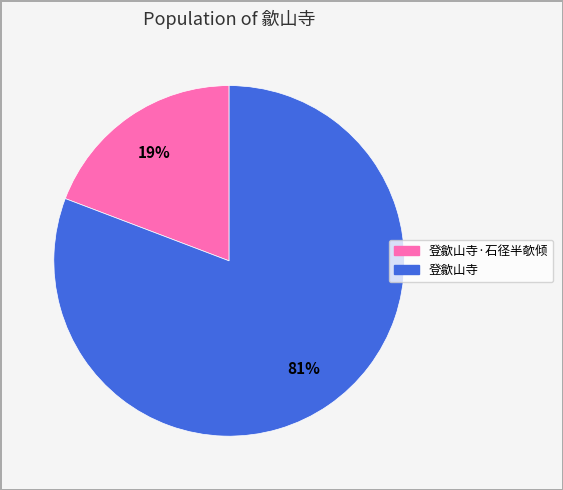

To the nearest percent, what is the average slice percentage?

50%